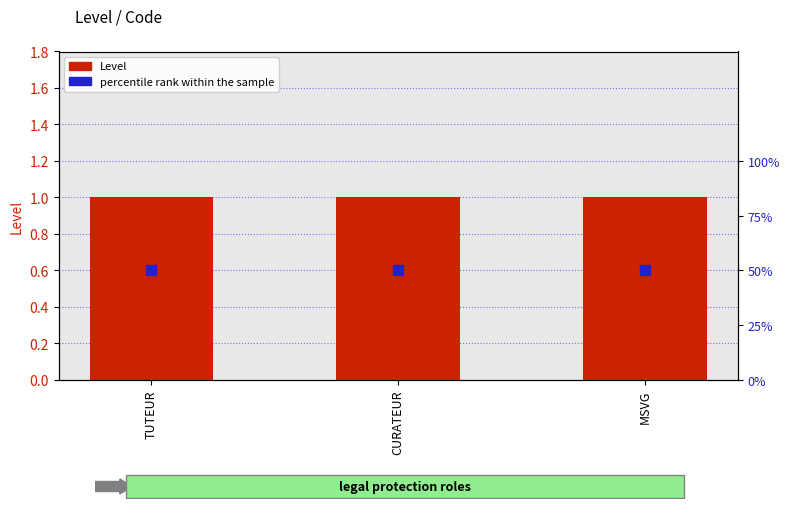

Which series reaches the minimum Y coordinate?

Level